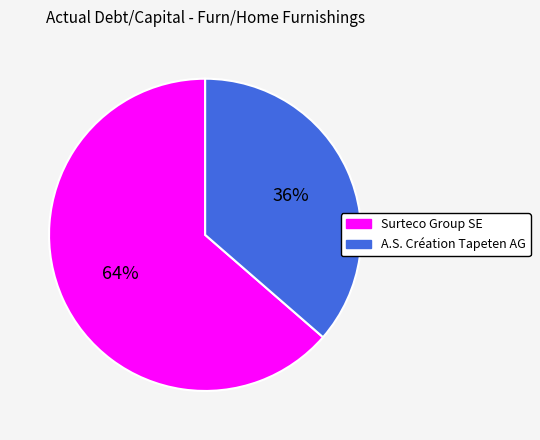

Which category has the smallest portion of the pie?

A.S. Création Tapeten AG